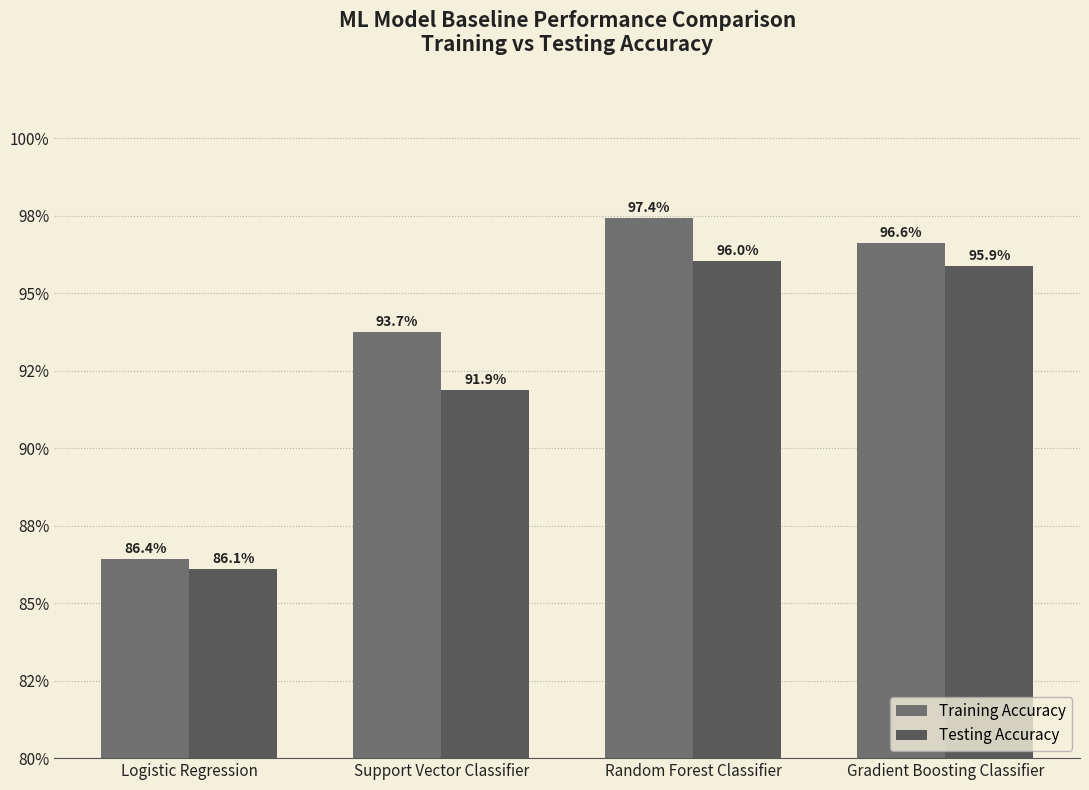

What is the sum of the Training Accuracy values at Logistic Regression and Support Vector Classifier?

1.8